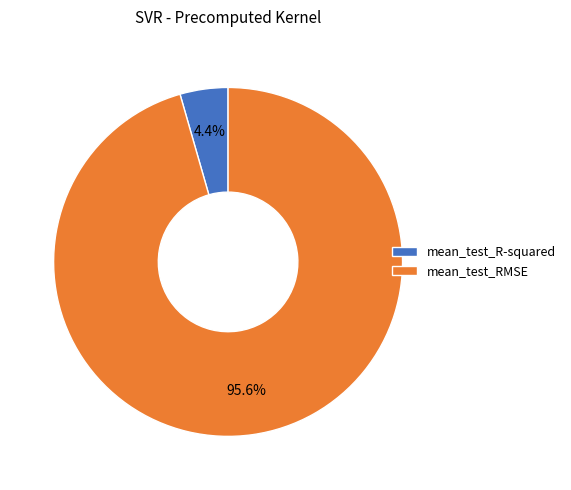

The mean_test_RMSE slice represents 86% of the pie. True or false?

False